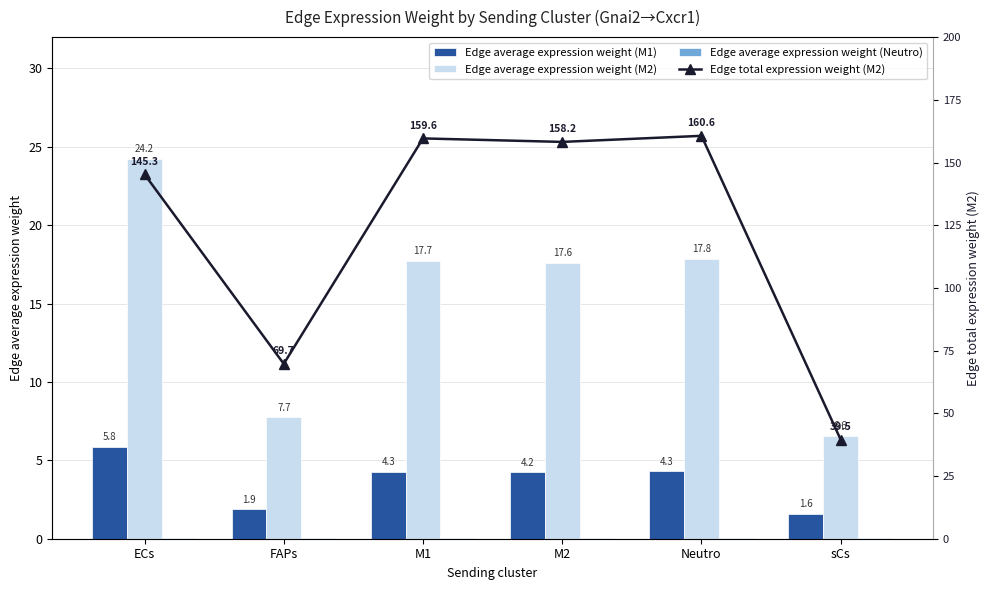

Reading left to right, transcribe all the data shown in this chart.

Edge average expression weight (M1): 5.8	1.9	4.3	4.2	4.3	1.6
Edge average expression weight (M2): 24.2	7.7	17.7	17.6	17.8	6.6
Edge average expression weight (Neutro): 0.1	0.0	0.1	0.1	0.1	0.0
Edge total expression weight (M2): 145.3	69.7	159.6	158.2	160.6	39.5